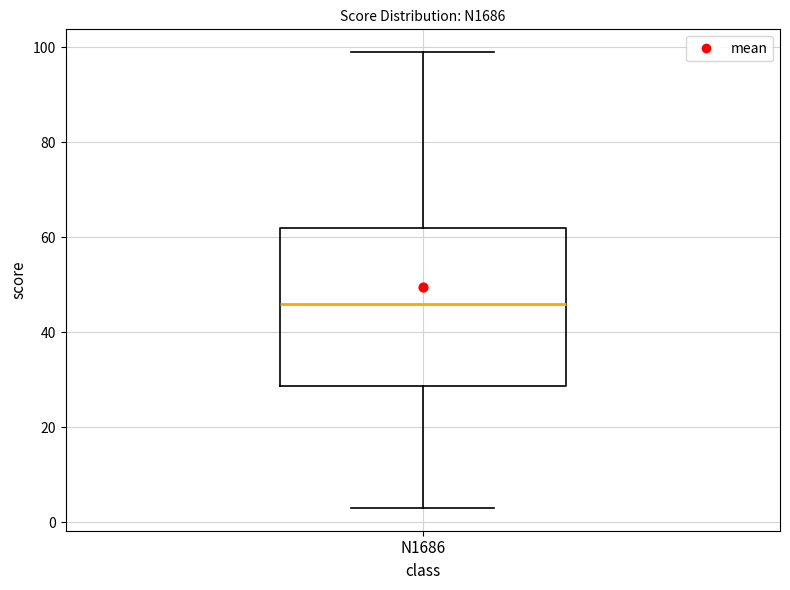

Read this box plot against the y-axis: the position of the median line, the range covered by the box, and the ends of both whiskers. The values are not printed on the chart, so give them approximately, as read against the axis.

median 46, box 28 to 62, whiskers 4 to 100